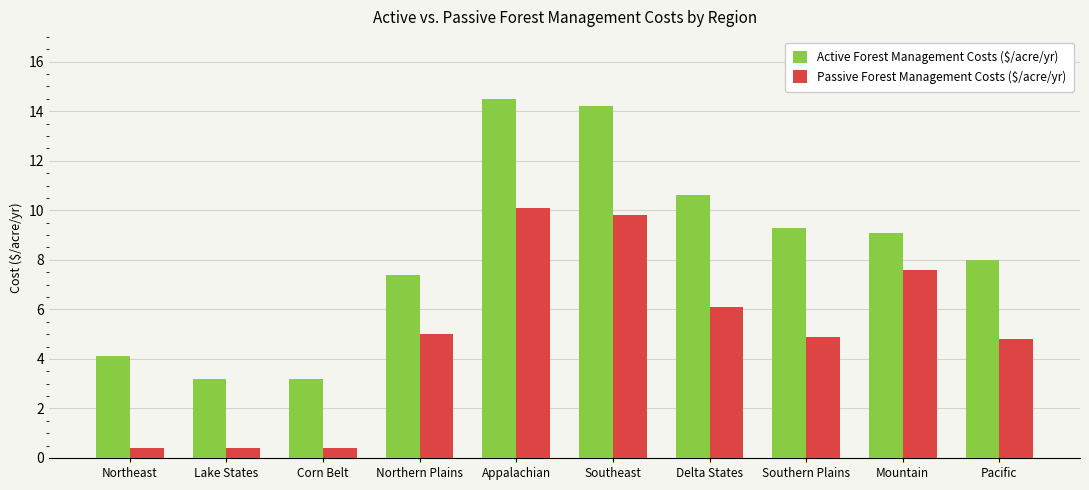

Reading left to right, extract all data points from this chart.

Active Forest Management Costs ($/acre/yr): 4.1	3.2	3.2	7.4	14.5	14.2	10.6	9.3	9.1	8.0
Passive Forest Management Costs ($/acre/yr): 0.4	0.4	0.4	5.0	10.1	9.8	6.1	4.9	7.6	4.8